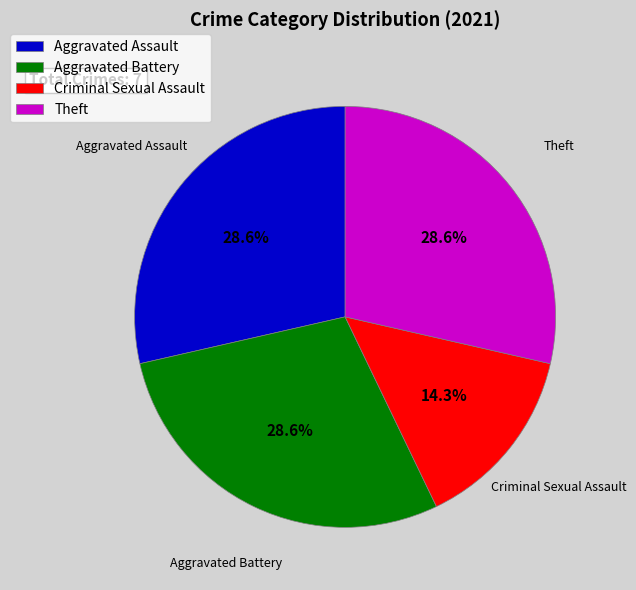

To the nearest percent, what percentage of the pie is Theft?

29%